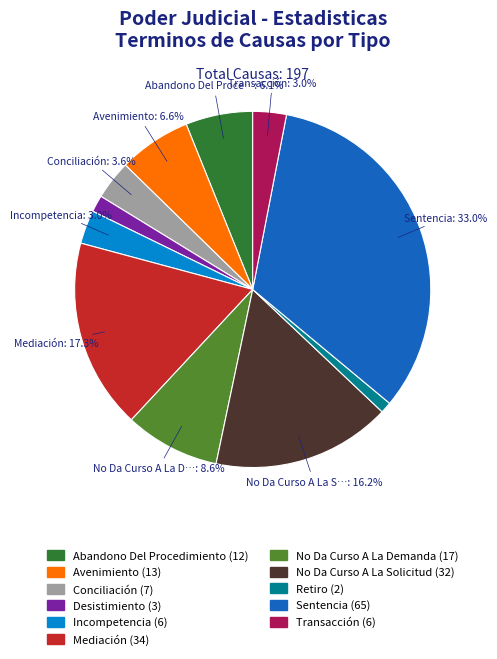

What percentage is the Avenimiento slice, to the nearest percent?

7%